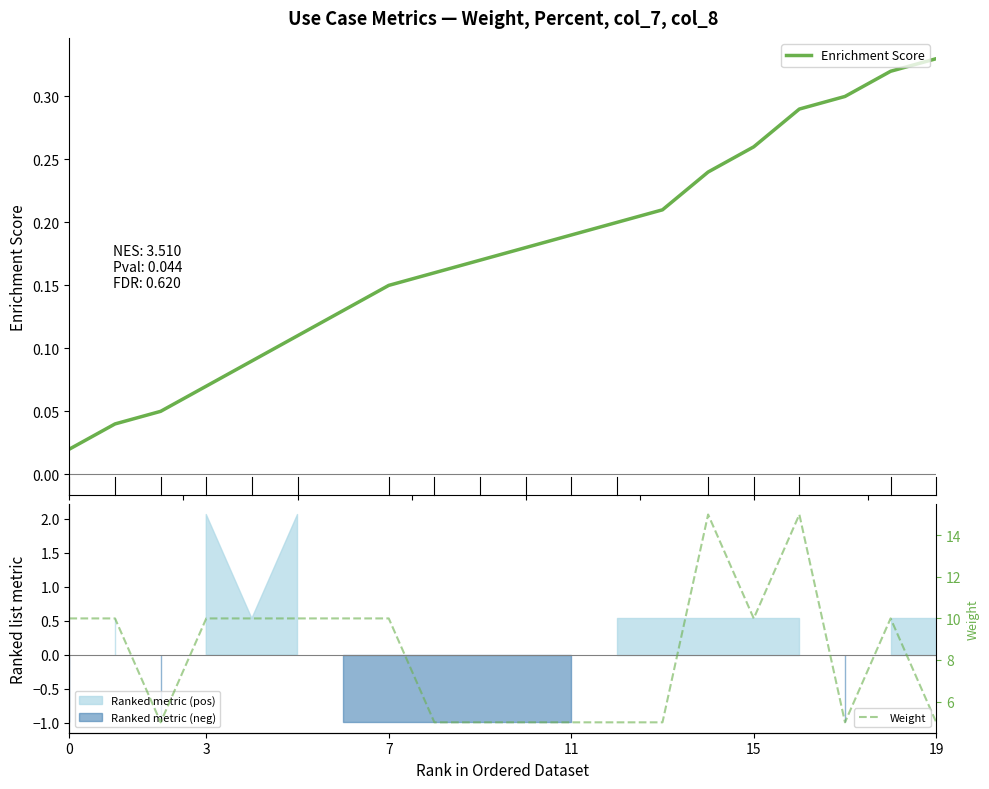

How many lines are shown in the chart?

2